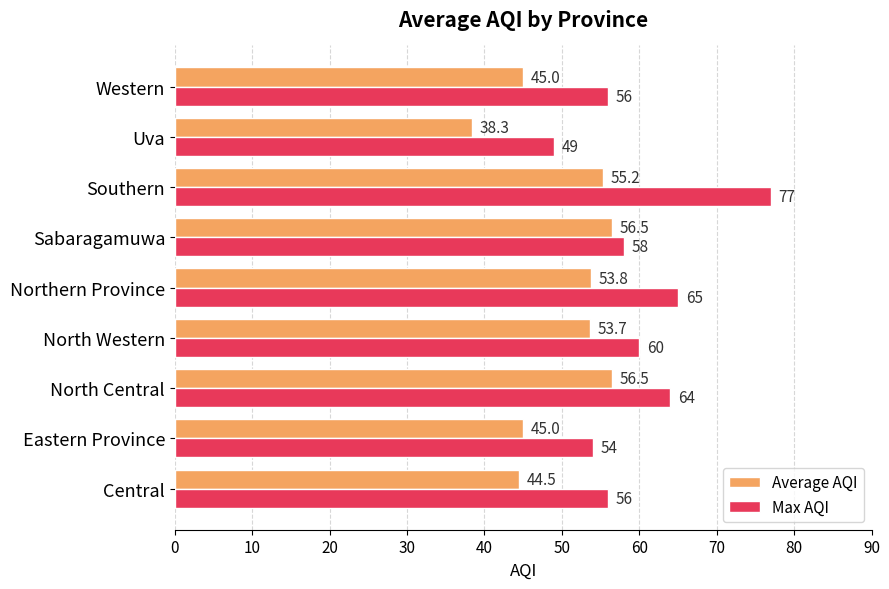

Which series has the largest total across all categories?

Max AQI